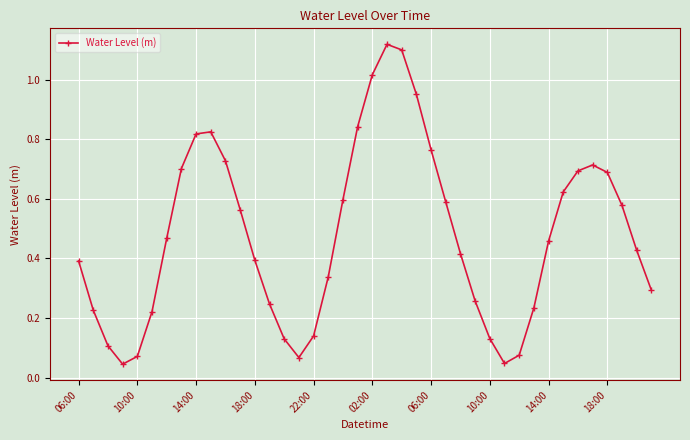

What is the sum of all values?

19.1